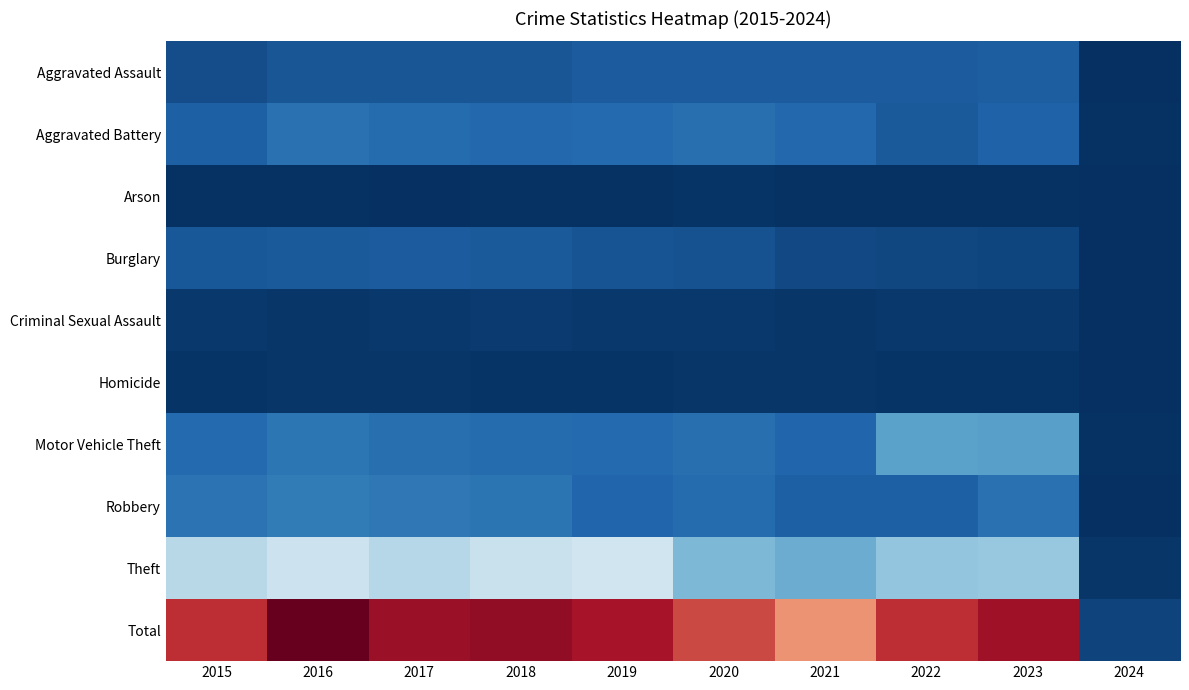

Reading left to right, what are all the values shown in this chart?

Aggravated Assault: 2015=323	2016=402	2017=396	2018=392	2019=452	2020=466	2021=452	2022=458	2023=488	2024=20
Aggravated Battery: 2015=515	2016=691	2017=623	2018=600	2019=608	2020=686	2021=587	2022=446	2023=530	2024=26
Arson: 2015=35	2016=40	2017=23	2018=37	2019=32	2020=55	2021=43	2022=31	2023=39	2024=3
Burglary: 2015=421	2016=451	2017=453	2018=443	2019=383	2020=357	2021=280	2022=253	2023=224	2024=11
Criminal Sexual Assault: 2015=105	2016=87	2017=91	2018=123	2019=102	2020=89	2021=81	2022=93	2023=97	2024=8
Homicide: 2015=50	2016=87	2017=82	2018=56	2019=53	2020=81	2021=69	2022=49	2023=48	2024=2
Motor Vehicle Theft: 2015=614	2016=756	2017=680	2018=631	2019=611	2020=673	2021=560	2022=1272	2023=1245	2024=37
Robbery: 2015=726	2016=819	2017=780	2018=741	2019=577	2020=637	2021=506	2022=496	2023=690	2024=23
Theft: 2015=1981	2016=2148	2017=1968	2018=2140	2019=2190	2020=1512	2021=1392	2022=1664	2023=1713	2024=84
Total: 2015=4770	2016=5481	2017=5096	2018=5163	2019=5008	2020=4556	2021=3970	2022=4762	2023=5074	2024=214